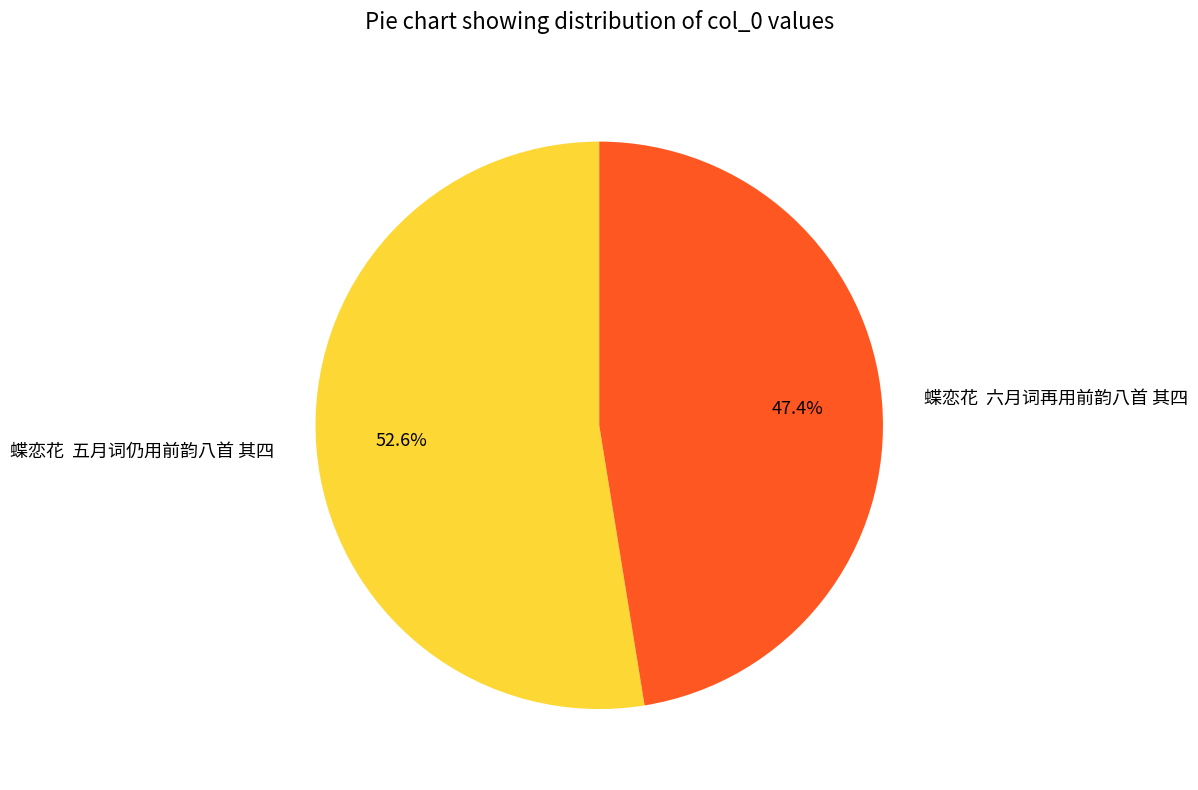

What is the smallest slice in the pie chart?

蝶恋花 六月词再用前韵八首 其四